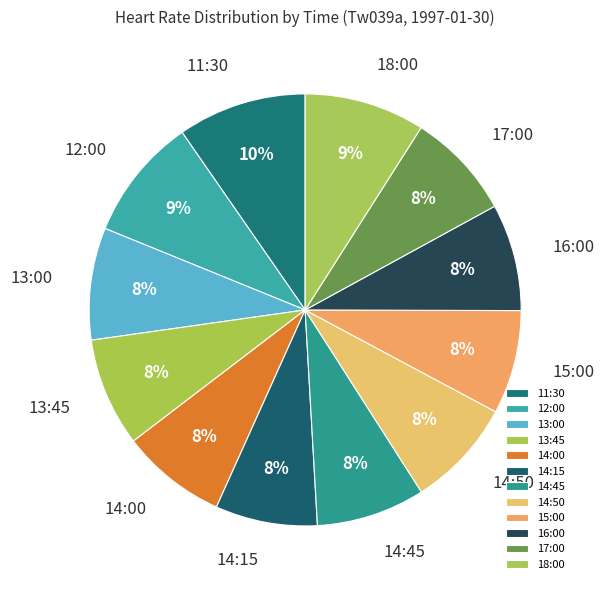

To the nearest percent, what is the average slice percentage?

8%